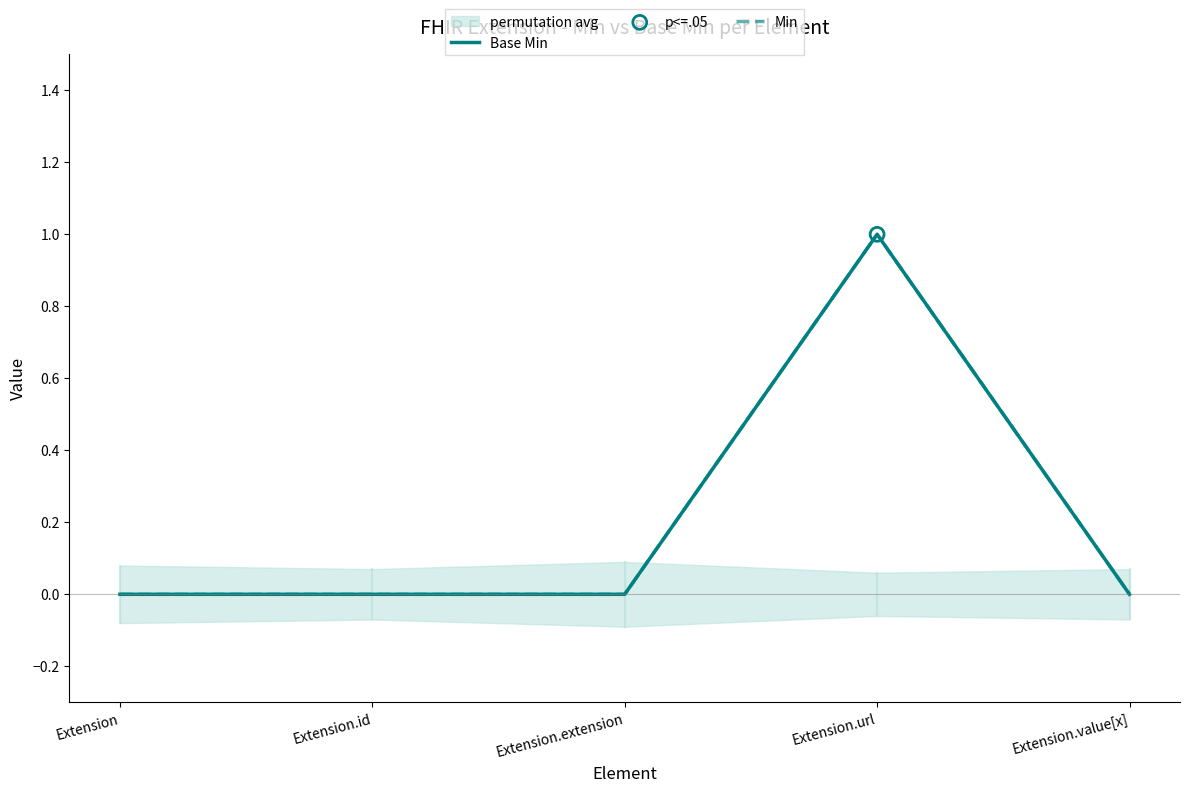

At how many categories does at least one series exceed 0?

1